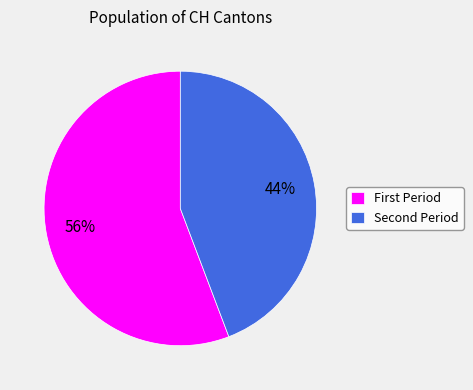

Which slice is the smallest?

Second Period